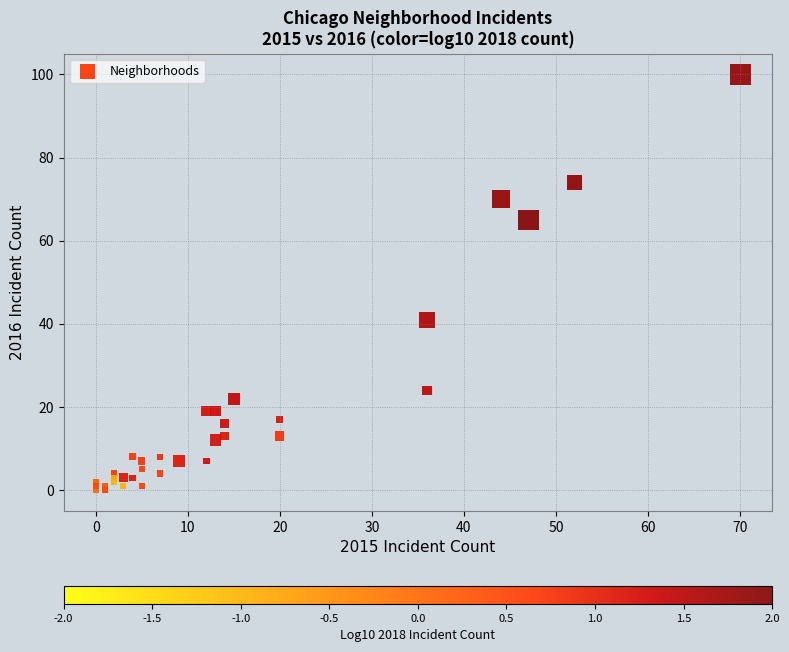

What Y value in the scatter plot is closest to 50?

41